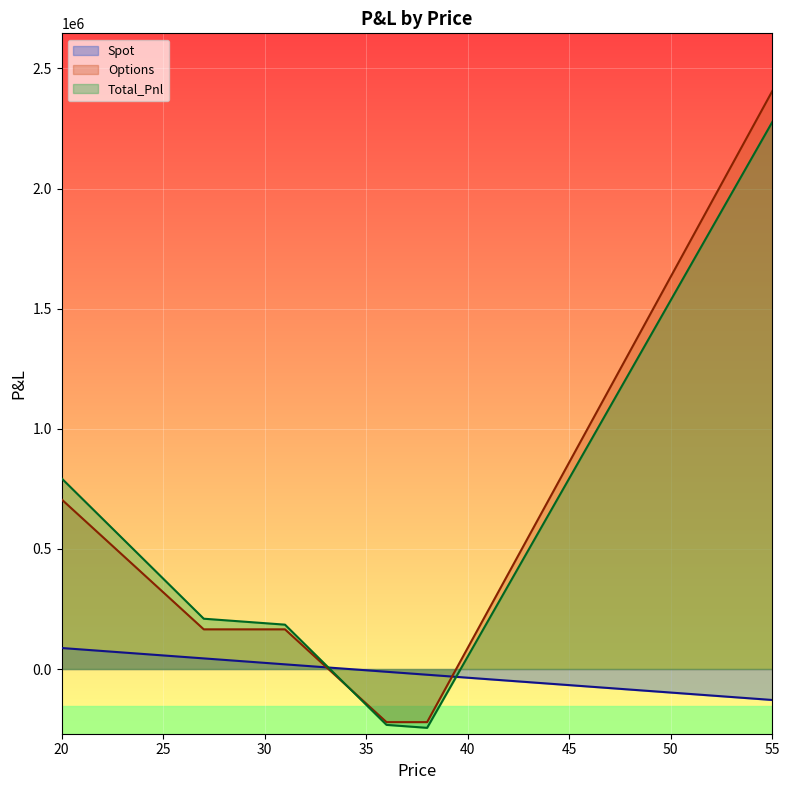

What is the difference between the maximum and minimum values in the Spot series?

216333.2